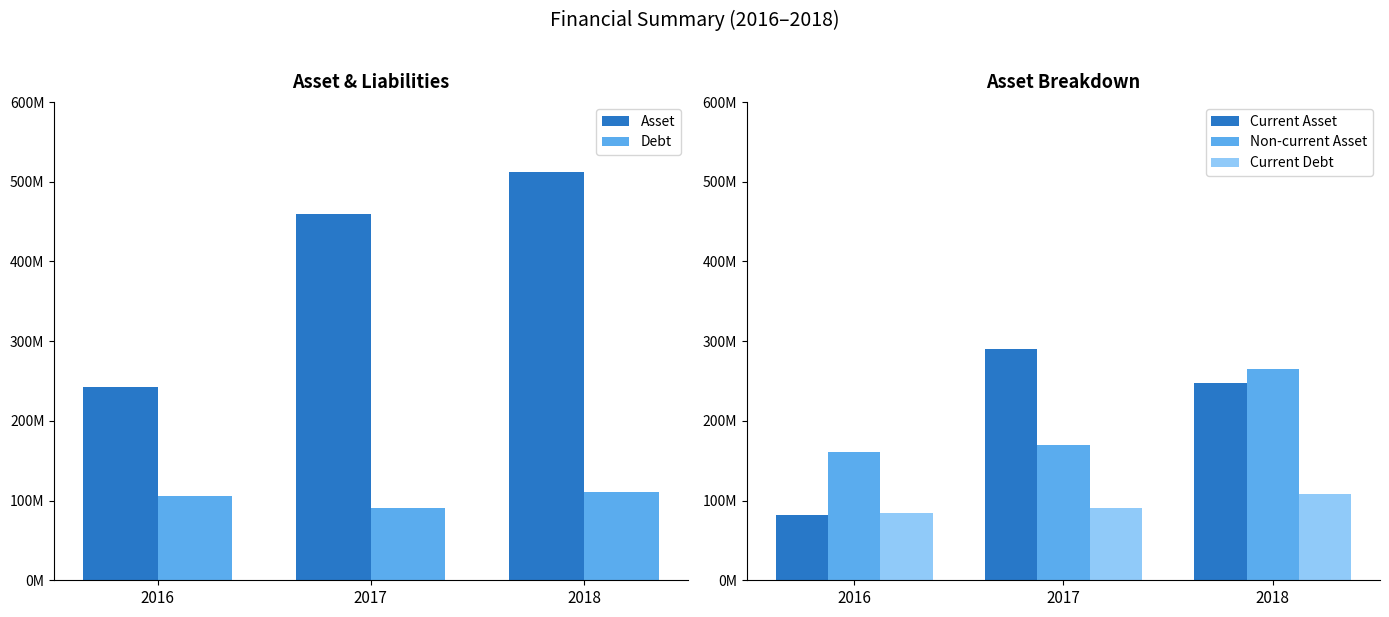

What is the lowest value of the Debt series?

91010399